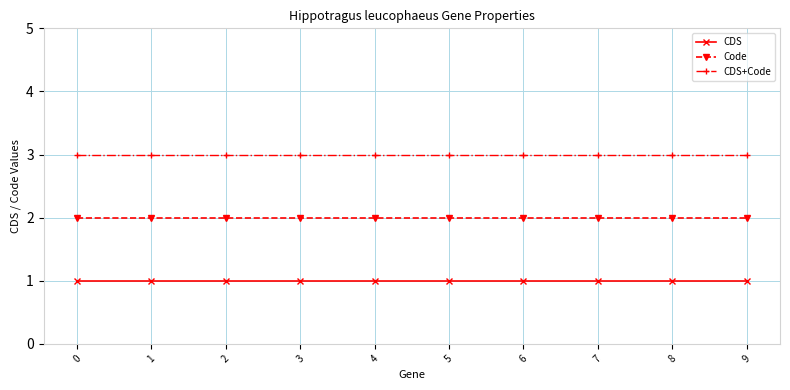

Rank the series at 7 from highest to lowest value.

CDS+Code, Code, CDS